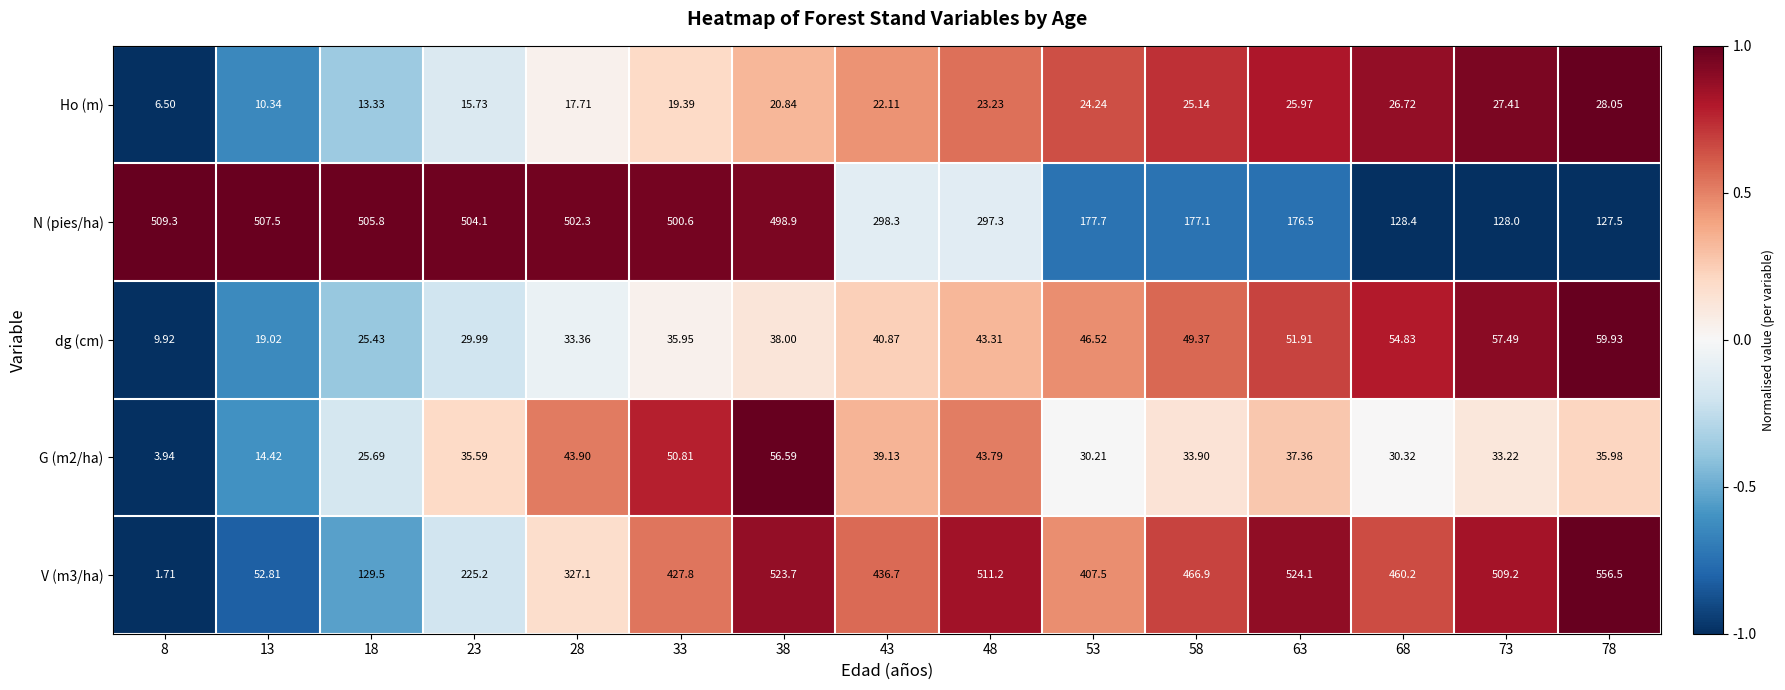

What is the difference between the highest and lowest values at 13?

497.2